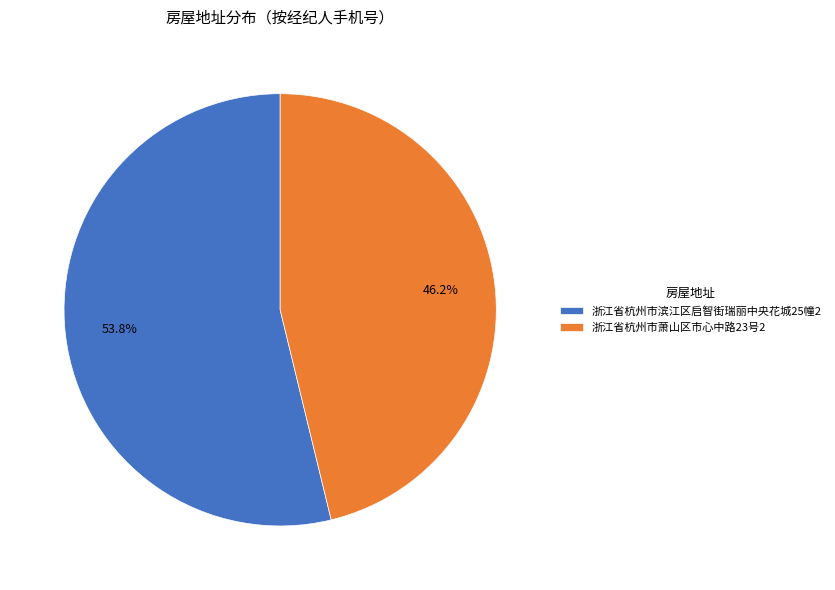

To the nearest percent, what portion does 浙江省杭州市滨江区启智街瑞丽中央花城25幢2 represent?

54%